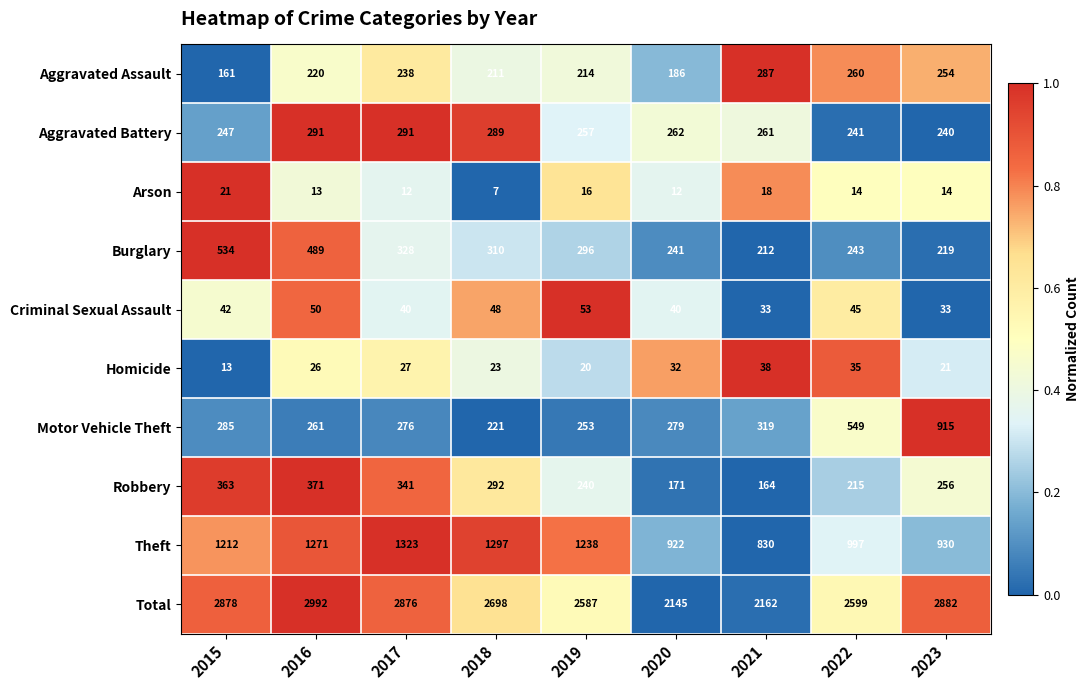

What is the total value across all series at 2018?

5396